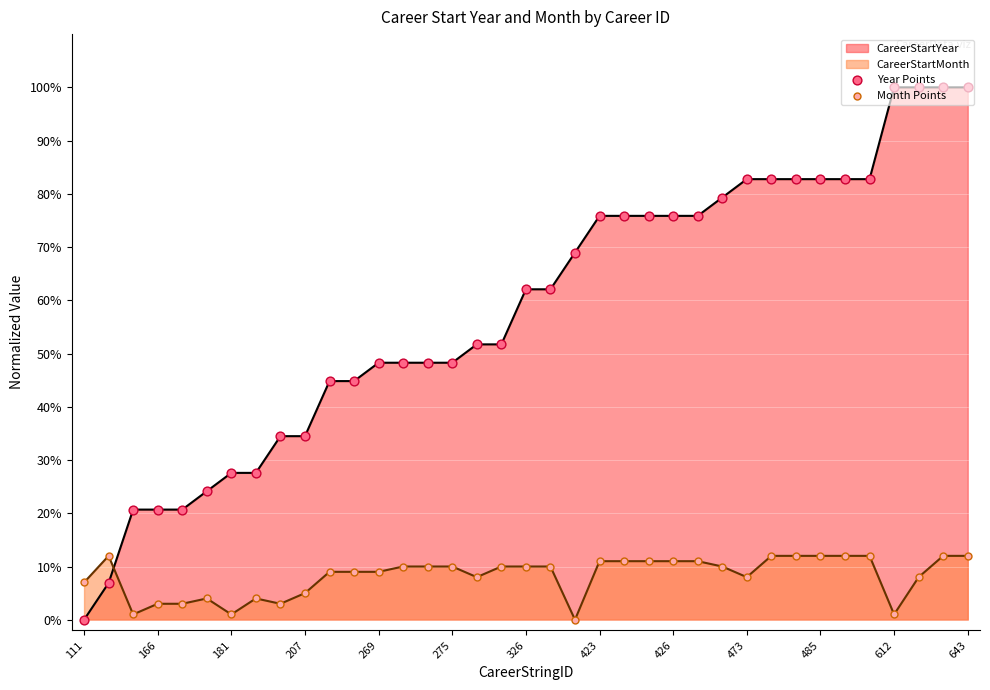

Which series reaches the minimum Y coordinate?

Year Points